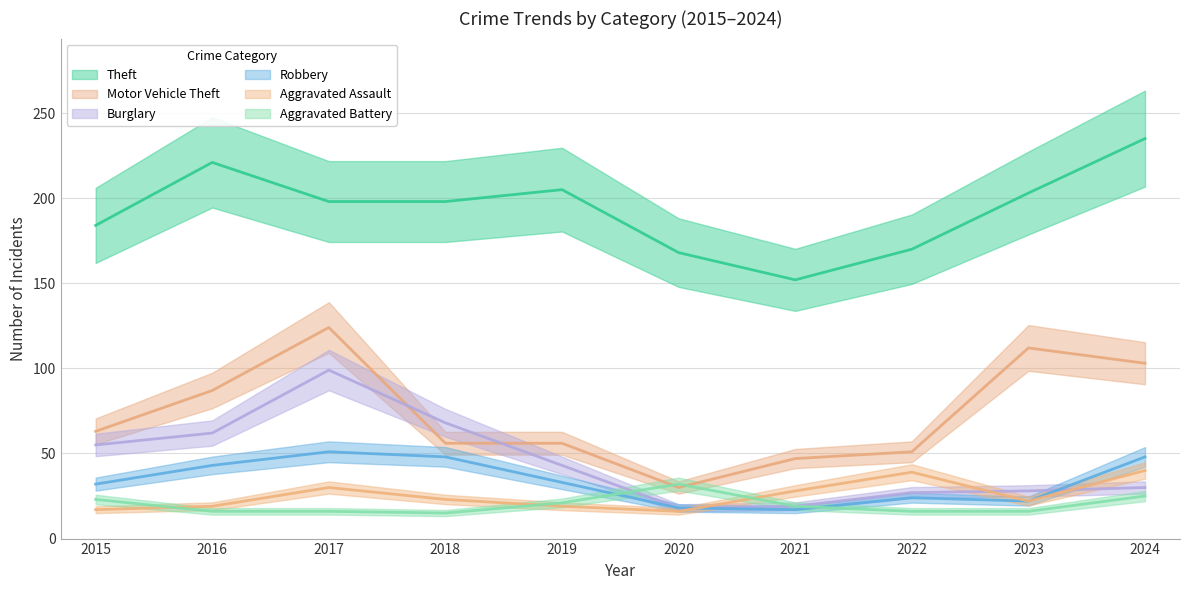

What is the total value across all series at 2020?

282